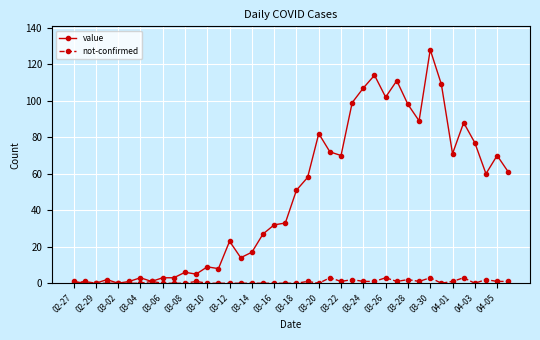

At how many categories does at least one series exceed 64?

16